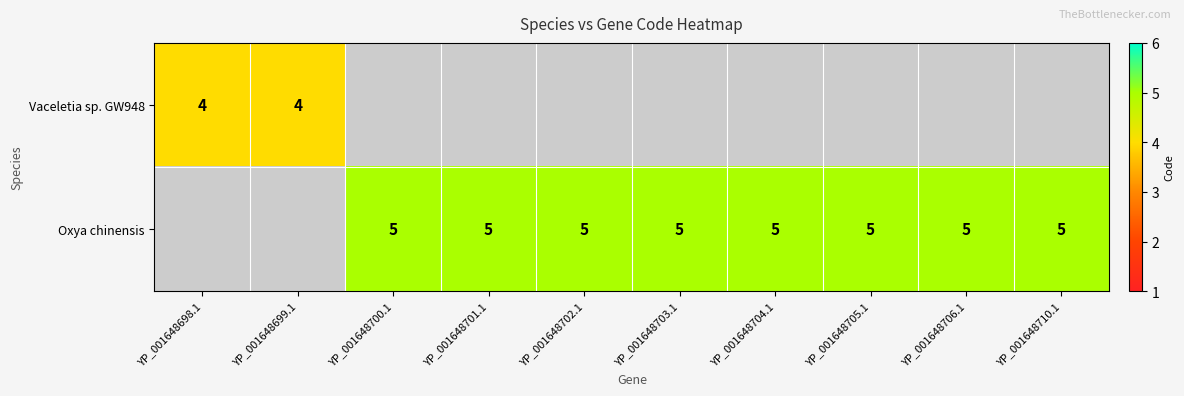

The Oxya chinensis series shows 5 at YP_001648700.1. True or false?

True